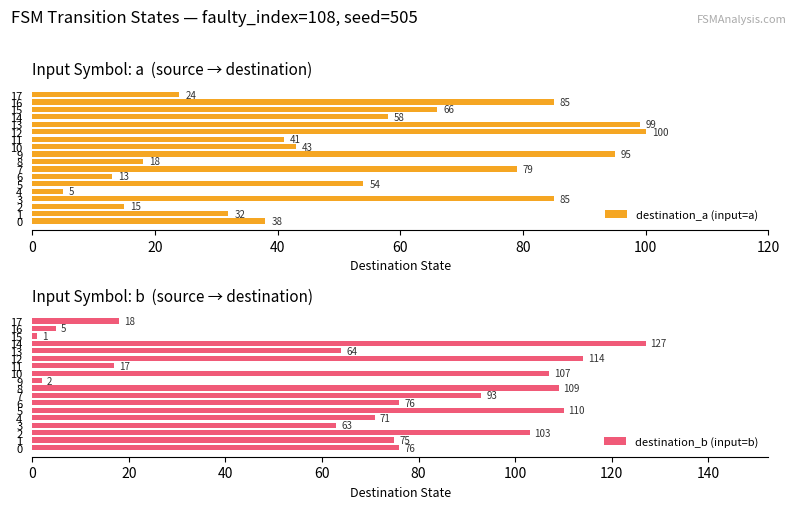

What is the greatest value displayed?

127